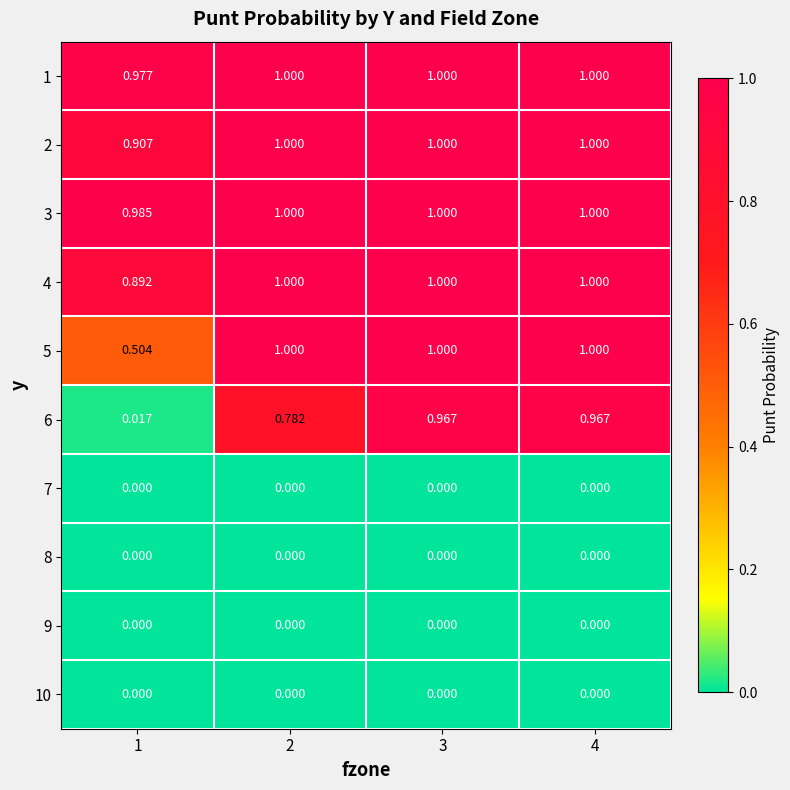

How many categories are shown in the chart?

4